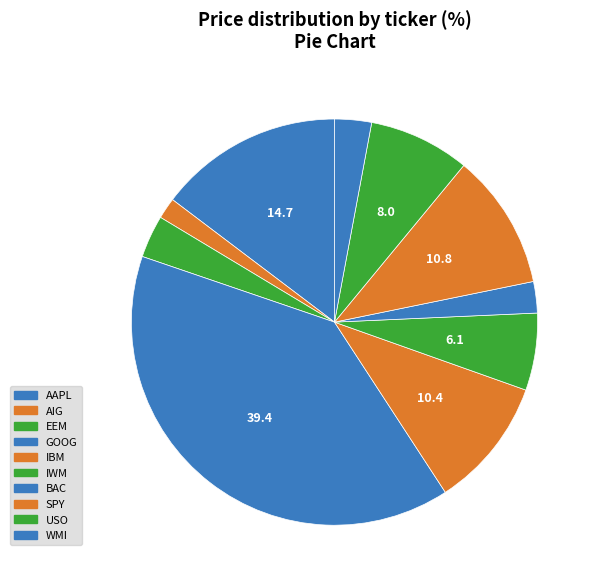

How many slices are in this pie chart?

10